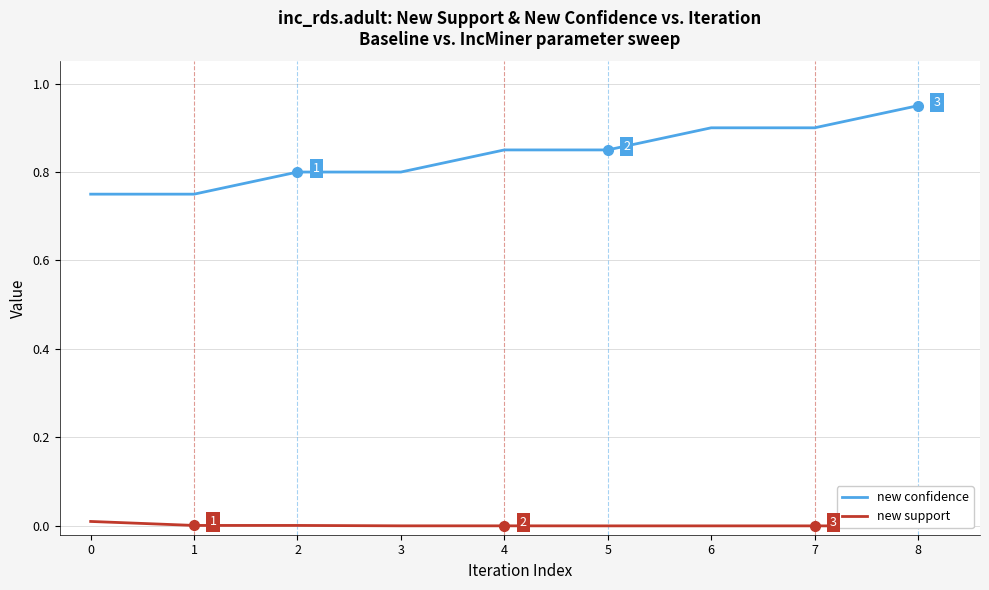

Which series has the widest spread of values?

new confidence